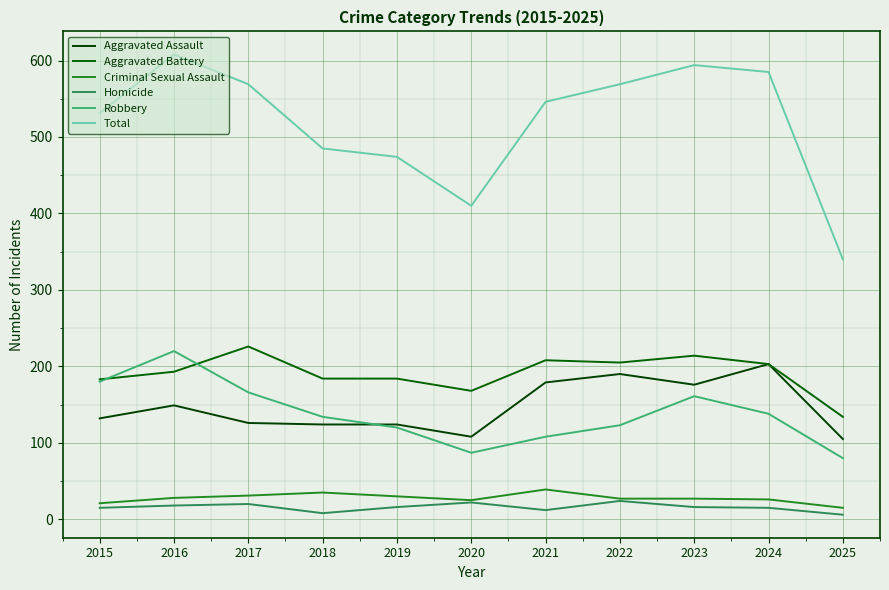

What is the difference between the second highest and second lowest values in the Total series?

184